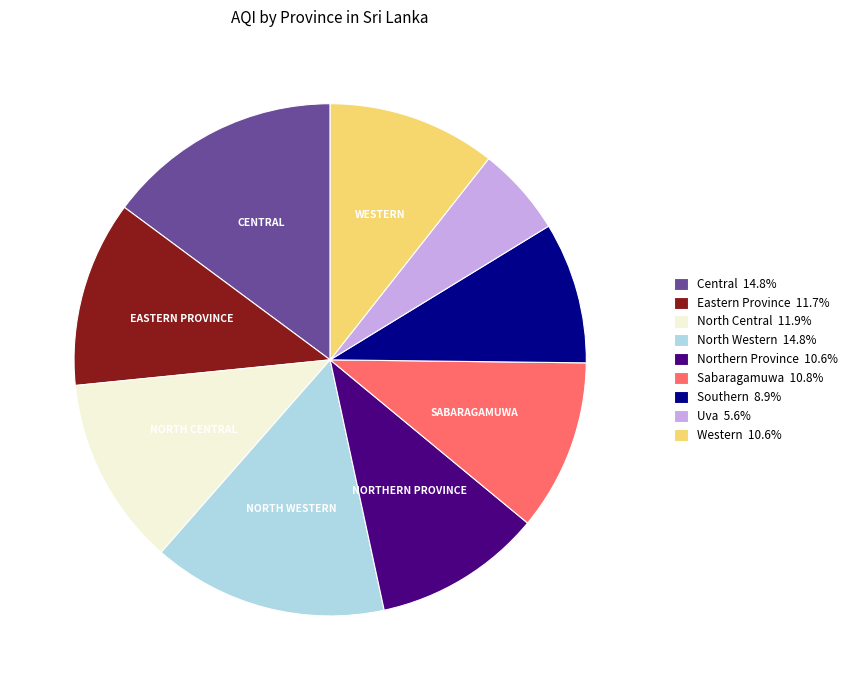

Do Northern Province 10.6% and North Central 11.9% together represent more than half of the pie?

No